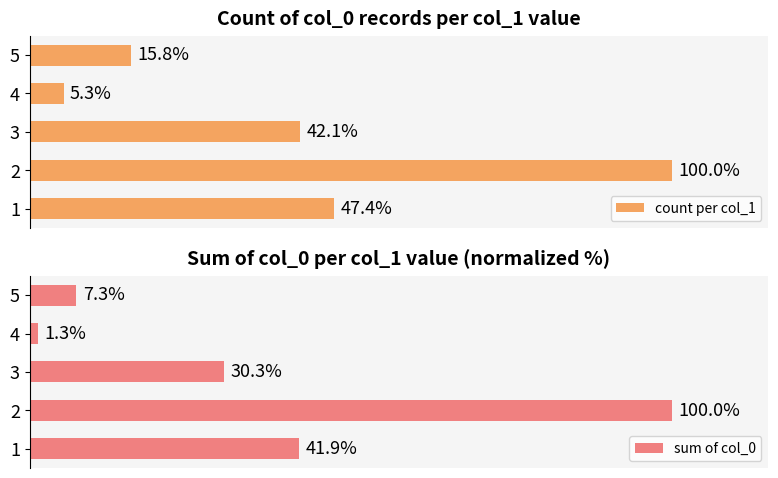

List the labels in order of count per col_1 value, smallest first.

4, 5, 3, 1, 2